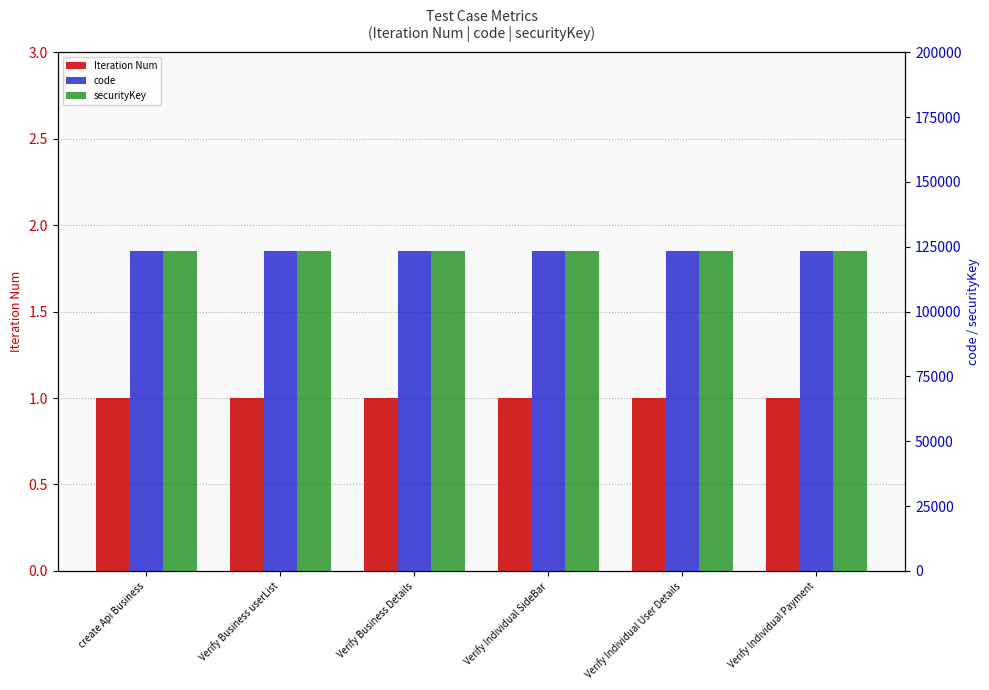

What is the label of the 4th bar from the right?

Verify Business Details